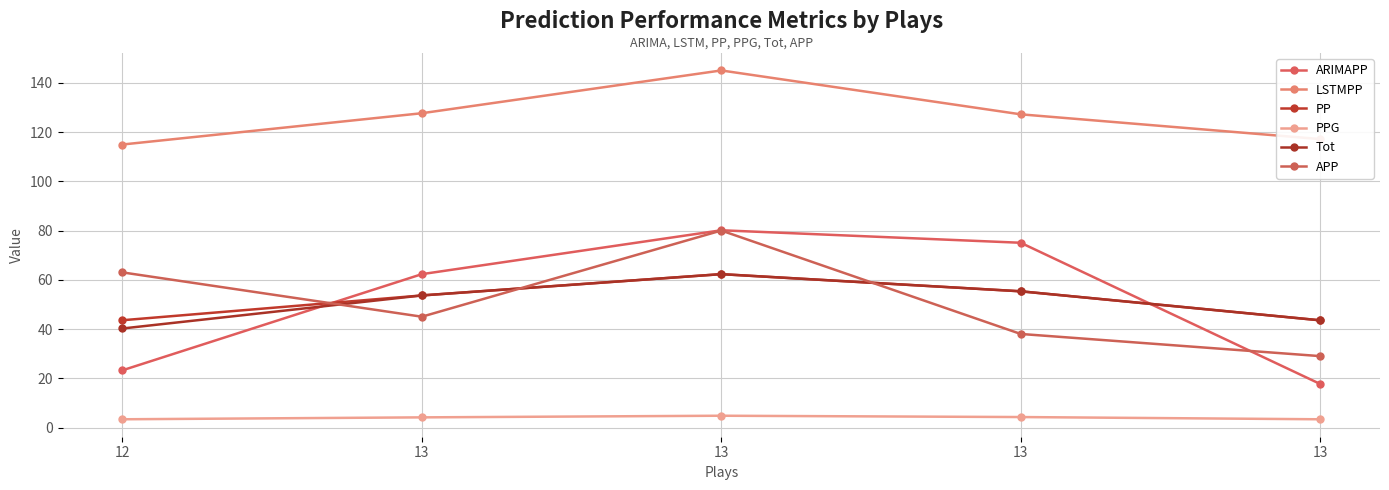

Between 13 and 13, which series saw the biggest shift?

APP